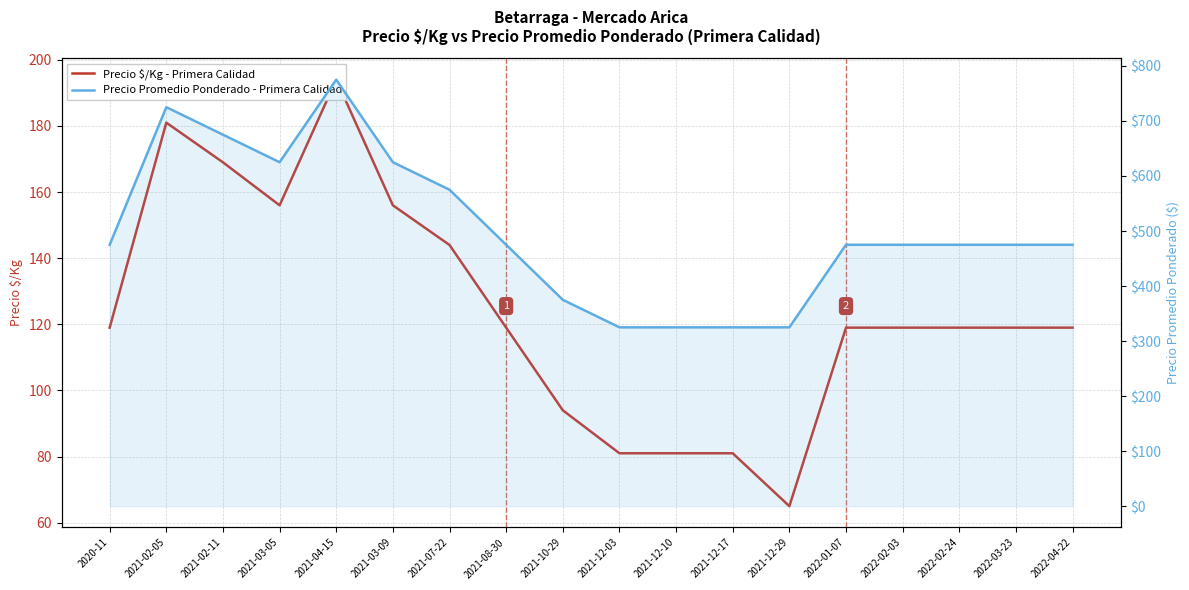

At how many categories does at least one series exceed 656?

3